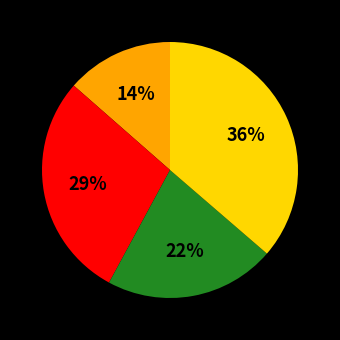

Does any single category account for the majority?

No